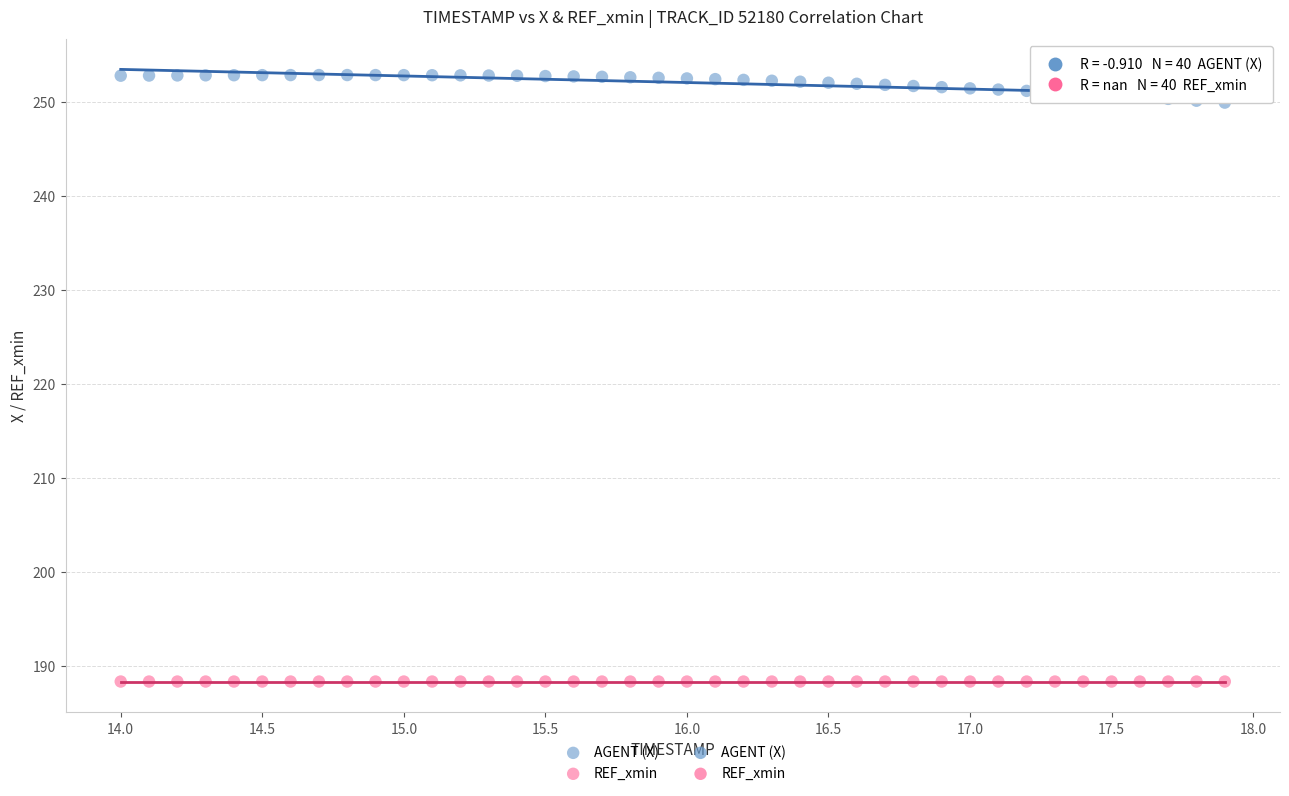

Which series contains the highest Y value?

AGENT (X)